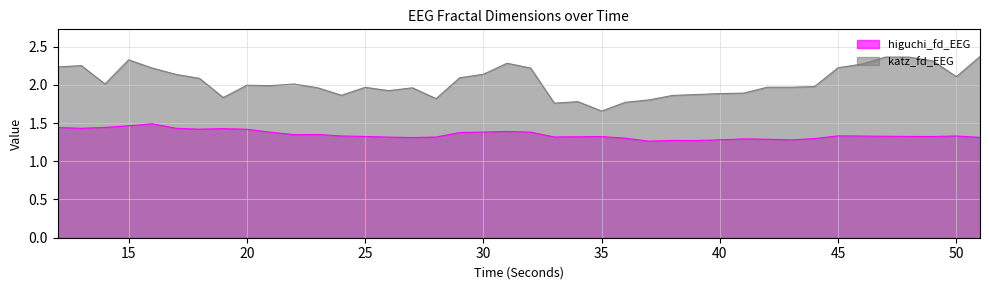

At which category is the sum across all series the highest?

15